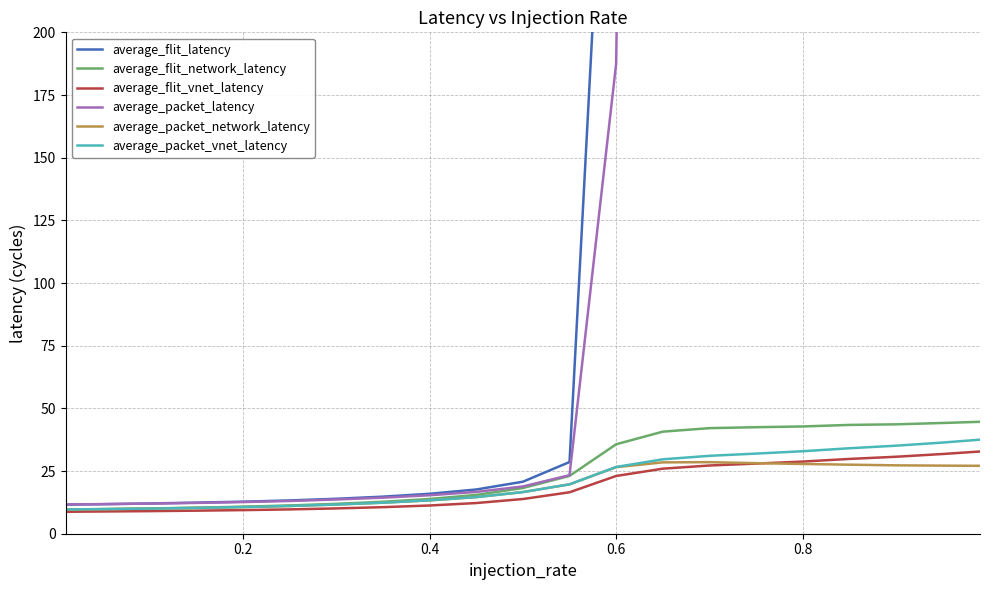

The value of average_packet_vnet_latency at 0.4 is 13.3. True or false?

True